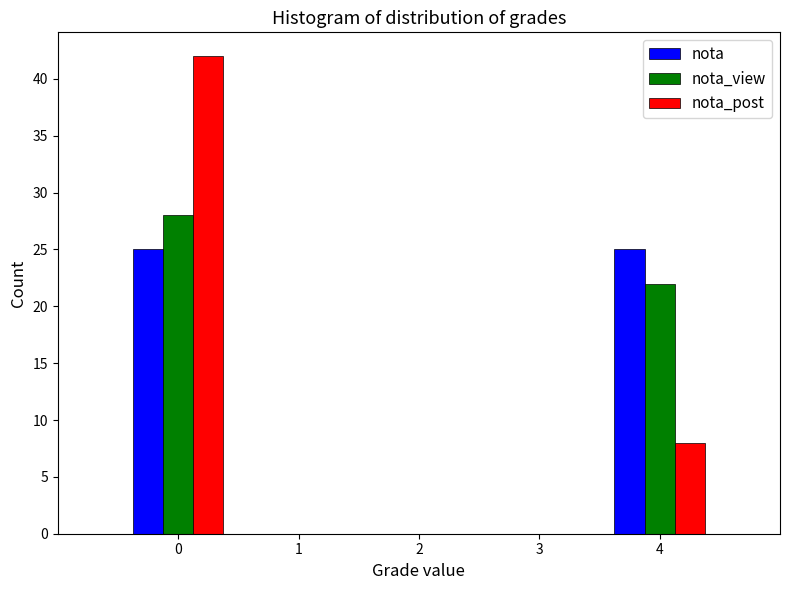

In the nota_post series, which range on the x-axis has the tallest bar?

-0.5 to 0.5